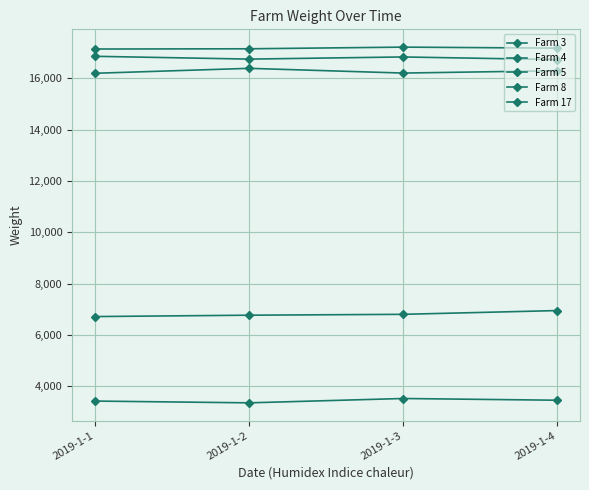

How many lines are shown in the chart?

5